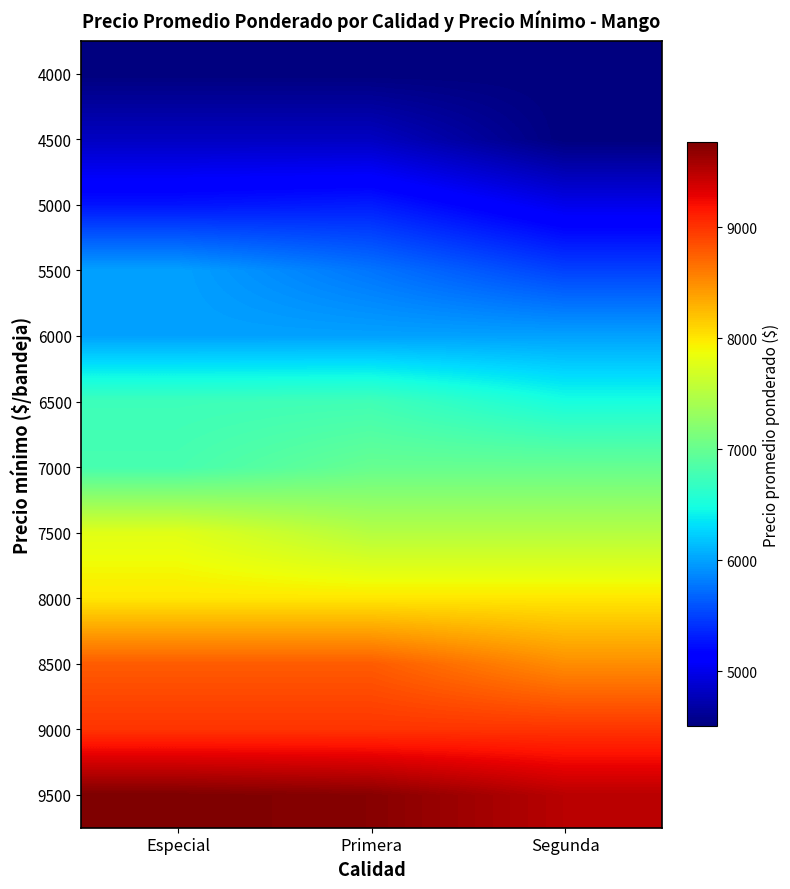

Between Primera and Segunda, which is larger?

Primera